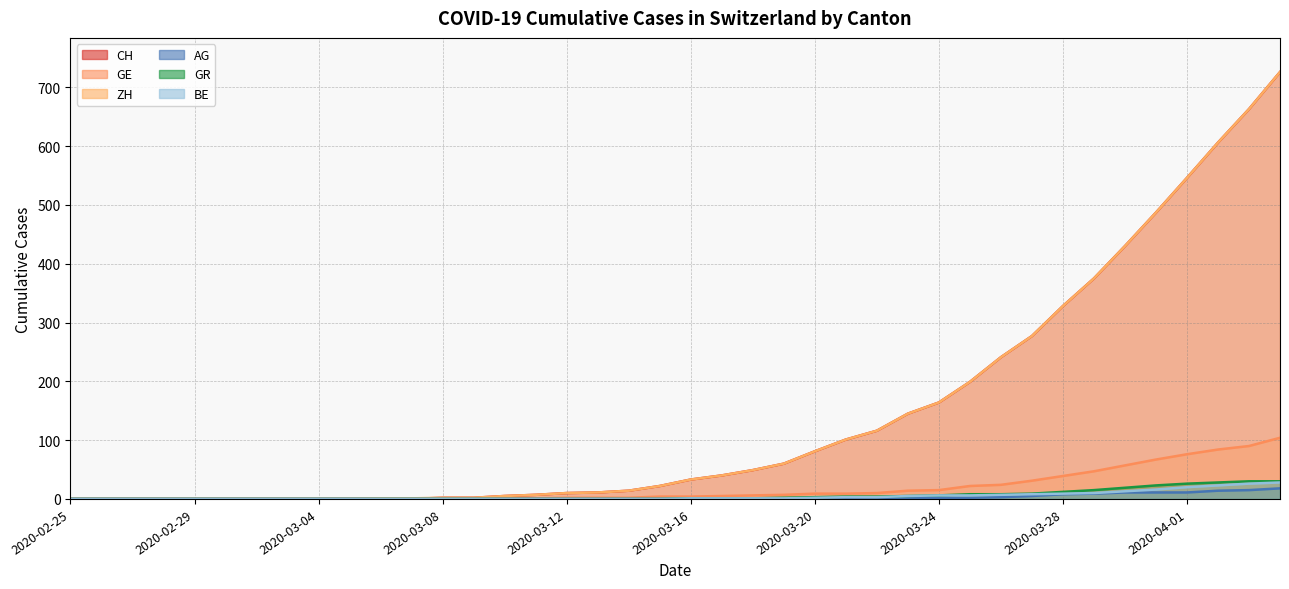

Reading left to right, transcribe all the data shown in this chart.

CH: 2020-02-25=0	2020-02-26=0	2020-02-27=0	2020-02-28=0	2020-02-29=0	2020-03-01=0	2020-03-02=0	2020-03-03=0	2020-03-04=0	2020-03-05=0	2020-03-06=0	2020-03-07=0	2020-03-08=2	2020-03-09=2	2020-03-10=5	2020-03-11=7	2020-03-12=10	2020-03-13=11	2020-03-14=14	2020-03-15=22	2020-03-16=33	2020-03-17=40	2020-03-18=49	2020-03-19=60	2020-03-20=81	2020-03-21=101	2020-03-22=116	2020-03-23=145	2020-03-24=164	2020-03-25=199	2020-03-26=241	2020-03-27=277	2020-03-28=328	2020-03-29=375	2020-03-30=430	2020-03-31=487	2020-04-01=546	2020-04-02=606	2020-04-03=663	2020-04-04=726
GE: 2020-02-25=0	2020-02-26=0	2020-02-27=0	2020-02-28=0	2020-02-29=0	2020-03-01=0	2020-03-02=0	2020-03-03=0	2020-03-04=0	2020-03-05=0	2020-03-06=0	2020-03-07=0	2020-03-08=0	2020-03-09=0	2020-03-10=1	2020-03-11=1	2020-03-12=2	2020-03-13=2	2020-03-14=2	2020-03-15=4	2020-03-16=4	2020-03-17=5	2020-03-18=6	2020-03-19=7	2020-03-20=9	2020-03-21=9	2020-03-22=10	2020-03-23=14	2020-03-24=15	2020-03-25=22	2020-03-26=24	2020-03-27=31	2020-03-28=39	2020-03-29=47	2020-03-30=57	2020-03-31=67	2020-04-01=76	2020-04-02=84	2020-04-03=90	2020-04-04=104
ZH: 2020-02-25=0	2020-02-26=0	2020-02-27=0	2020-02-28=0	2020-02-29=0	2020-03-01=0	2020-03-02=0	2020-03-03=0	2020-03-04=0	2020-03-05=0	2020-03-06=1	2020-03-07=1	2020-03-08=2	2020-03-09=2	2020-03-10=5	2020-03-11=7	2020-03-12=10	2020-03-13=11	2020-03-14=14	2020-03-15=22	2020-03-16=33	2020-03-17=40	2020-03-18=49	2020-03-19=60	2020-03-20=81	2020-03-21=101	2020-03-22=116	2020-03-23=145	2020-03-24=164	2020-03-25=199	2020-03-26=241	2020-03-27=277	2020-03-28=328	2020-03-29=375	2020-03-30=430	2020-03-31=487	2020-04-01=546	2020-04-02=606	2020-04-03=663	2020-04-04=726
AG: 2020-02-25=0	2020-02-26=0	2020-02-27=0	2020-02-28=0	2020-02-29=0	2020-03-01=0	2020-03-02=0	2020-03-03=0	2020-03-04=0	2020-03-05=0	2020-03-06=0	2020-03-07=0	2020-03-08=0	2020-03-09=0	2020-03-10=0	2020-03-11=0	2020-03-12=0	2020-03-13=0	2020-03-14=0	2020-03-15=0	2020-03-16=0	2020-03-17=0	2020-03-18=0	2020-03-19=1	2020-03-20=1	2020-03-21=1	2020-03-22=1	2020-03-23=2	2020-03-24=2	2020-03-25=2	2020-03-26=3	2020-03-27=5	2020-03-28=8	2020-03-29=9	2020-03-30=11	2020-03-31=11	2020-04-01=11	2020-04-02=14	2020-04-03=15	2020-04-04=18
GR: 2020-02-25=0	2020-02-26=0	2020-02-27=0	2020-02-28=0	2020-02-29=0	2020-03-01=0	2020-03-02=0	2020-03-03=0	2020-03-04=0	2020-03-05=0	2020-03-06=0	2020-03-07=0	2020-03-08=0	2020-03-09=0	2020-03-10=0	2020-03-11=0	2020-03-12=0	2020-03-13=0	2020-03-14=0	2020-03-15=0	2020-03-16=1	2020-03-17=1	2020-03-18=1	2020-03-19=2	2020-03-20=3	2020-03-21=4	2020-03-22=4	2020-03-23=5	2020-03-24=6	2020-03-25=8	2020-03-26=8	2020-03-27=9	2020-03-28=12	2020-03-29=15	2020-03-30=19	2020-03-31=23	2020-04-01=26	2020-04-02=28	2020-04-03=30	2020-04-04=30
BE: 2020-02-25=0	2020-02-26=0	2020-02-27=0	2020-02-28=0	2020-02-29=0	2020-03-01=0	2020-03-02=0	2020-03-03=0	2020-03-04=0	2020-03-05=0	2020-03-06=0	2020-03-07=0	2020-03-08=0	2020-03-09=0	2020-03-10=0	2020-03-11=0	2020-03-12=0	2020-03-13=0	2020-03-14=0	2020-03-15=0	2020-03-16=1	2020-03-17=1	2020-03-18=1	2020-03-19=1	2020-03-20=2	2020-03-21=3	2020-03-22=3	2020-03-23=5	2020-03-24=6	2020-03-25=6	2020-03-26=7	2020-03-27=8	2020-03-28=9	2020-03-29=10	2020-03-30=13	2020-03-31=16	2020-04-01=20	2020-04-02=23	2020-04-03=26	2020-04-04=28